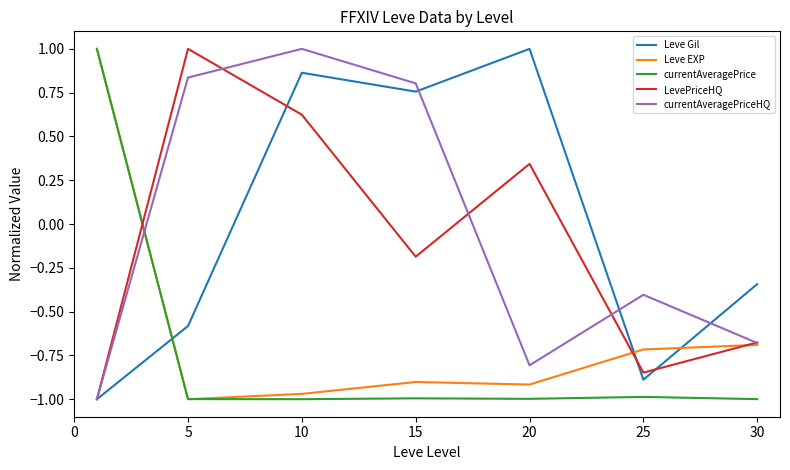

What is the maximum value shown in the chart?

1.0